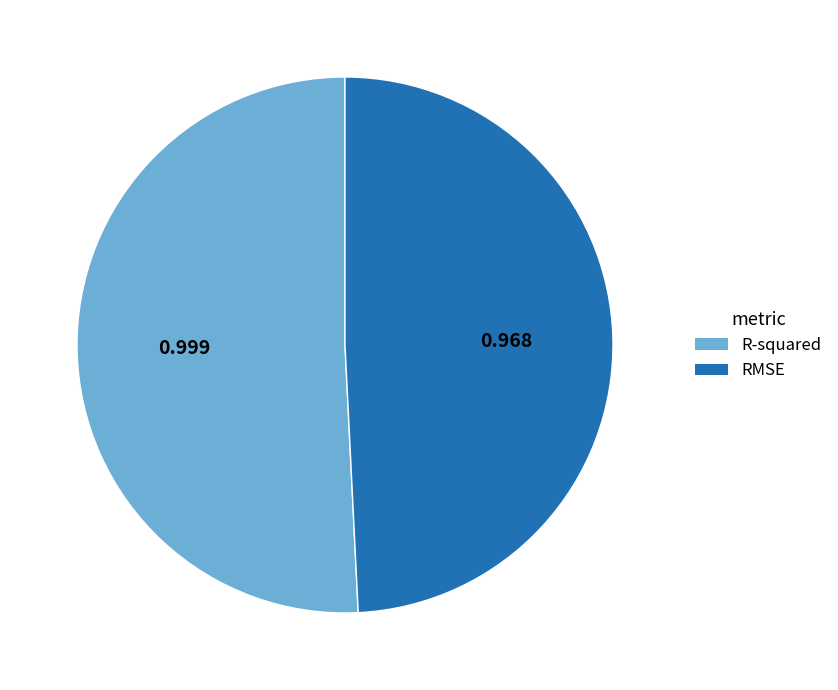

Which category has the biggest portion of the pie?

R-squared